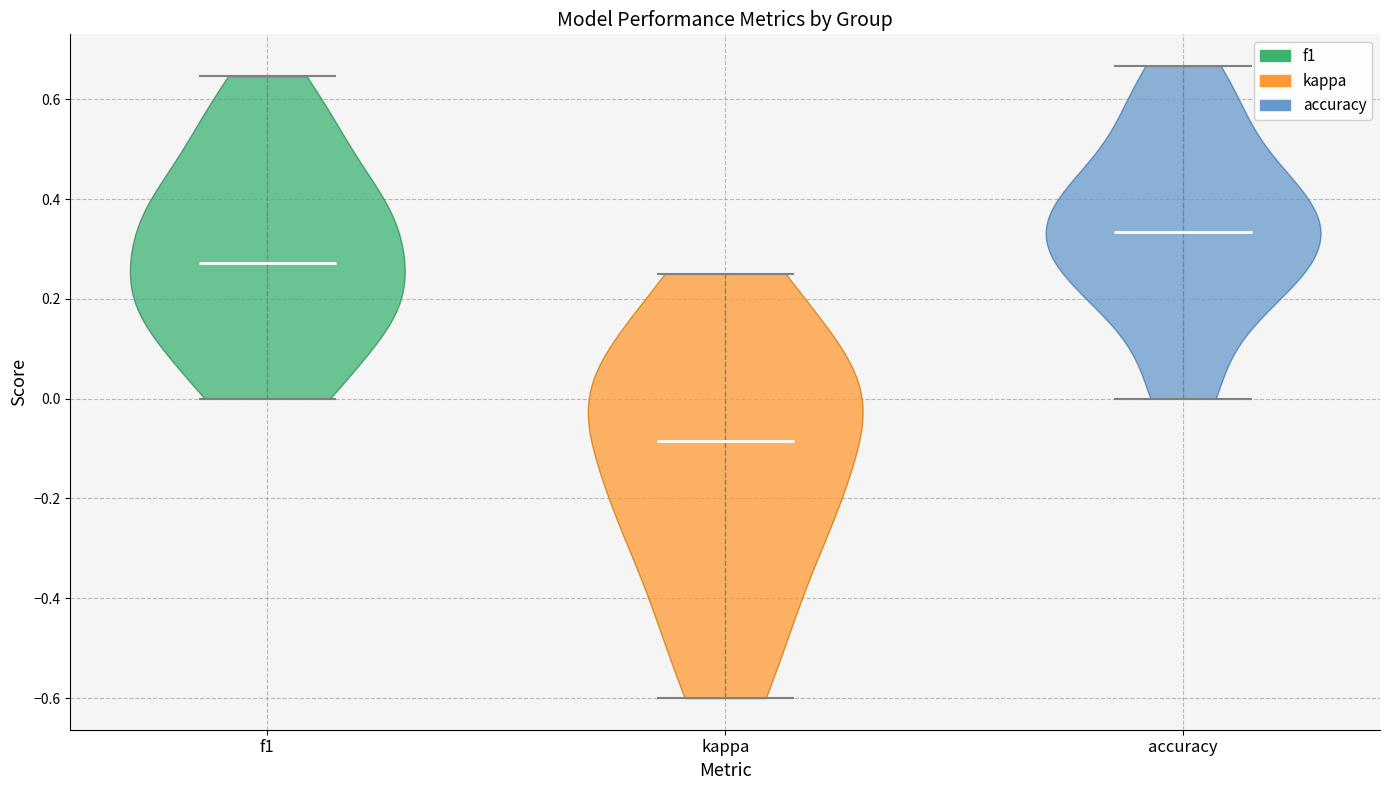

Reading left to right, read every violin against the y-axis: where its median line is, and the lowest and highest points it reaches. The values are not printed on the chart, so give them approximately, as read against the axis.

f1: median line 0.28, lowest point 0.00, highest point 0.64
kappa: median line -0.08, lowest point -0.60, highest point 0.26
accuracy: median line 0.34, lowest point 0.00, highest point 0.66